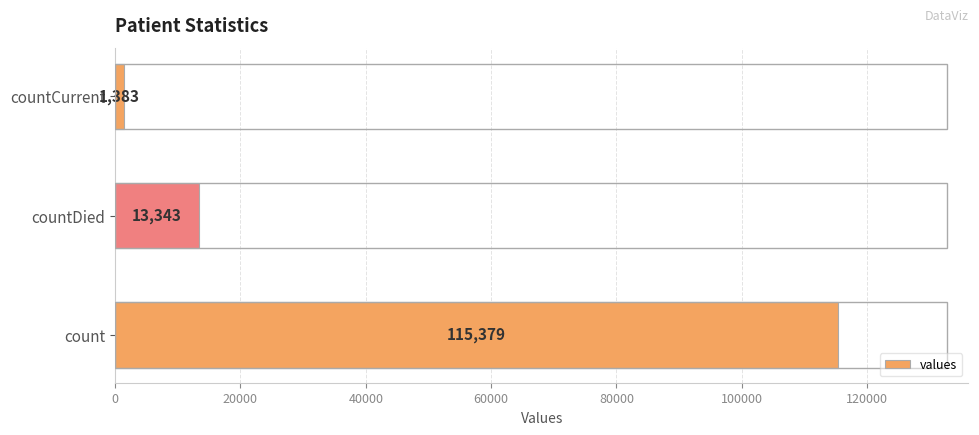

Reading top to bottom, extract all data points from this chart.

1383	13343	115379